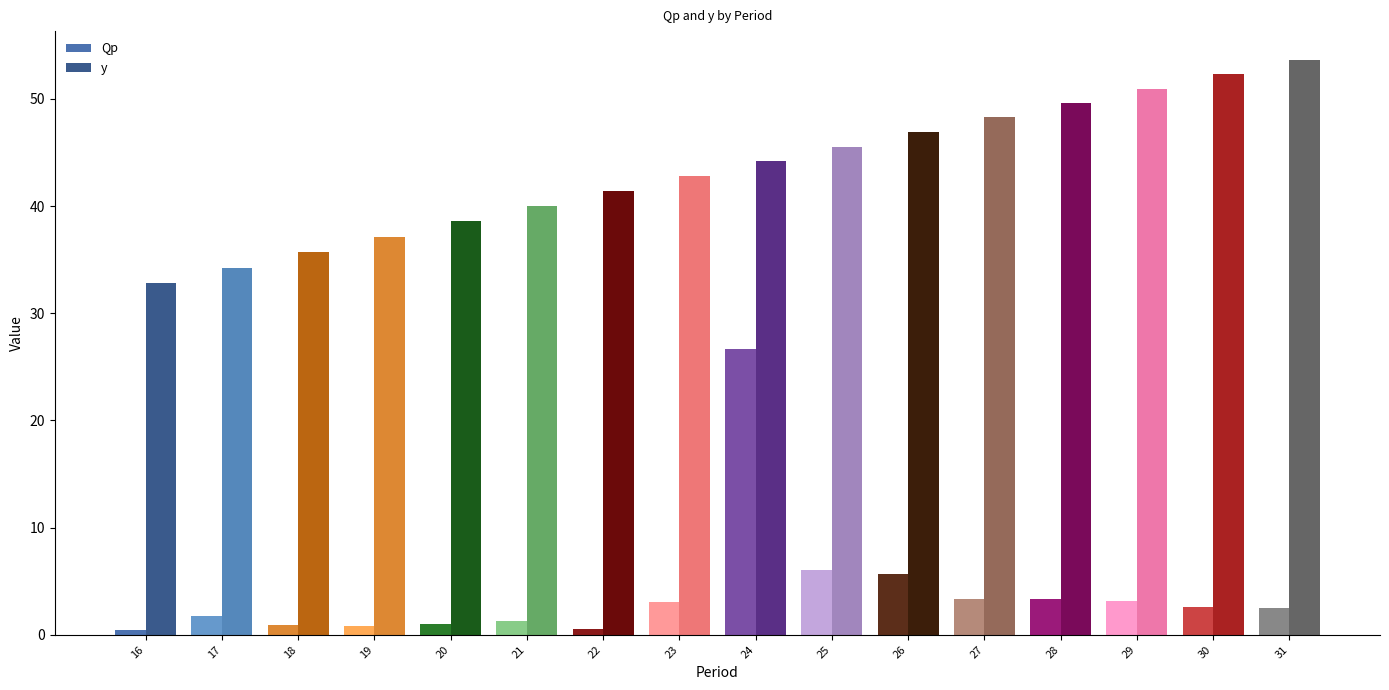

What are all the series names shown in the legend?

Qp, y